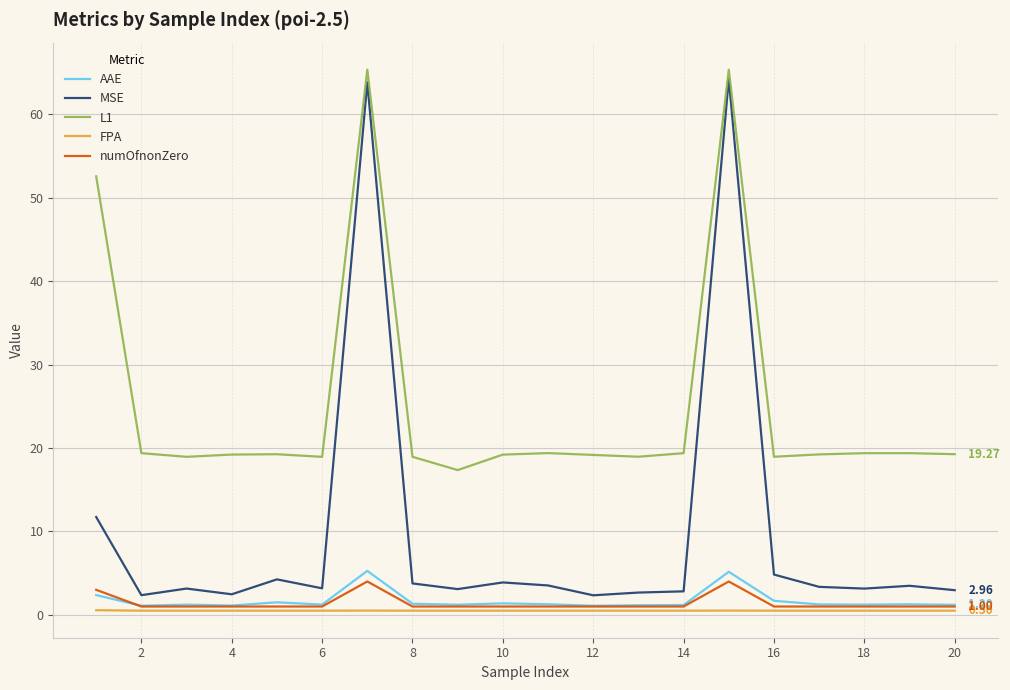

True or false: FPA and MSE cross at least once.

False